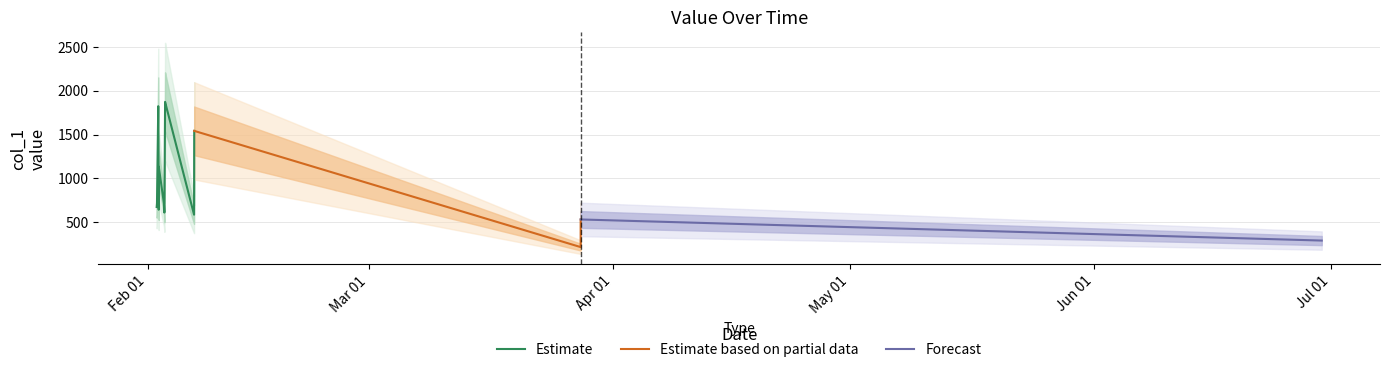

What is the maximum value for Estimate?

1873.9